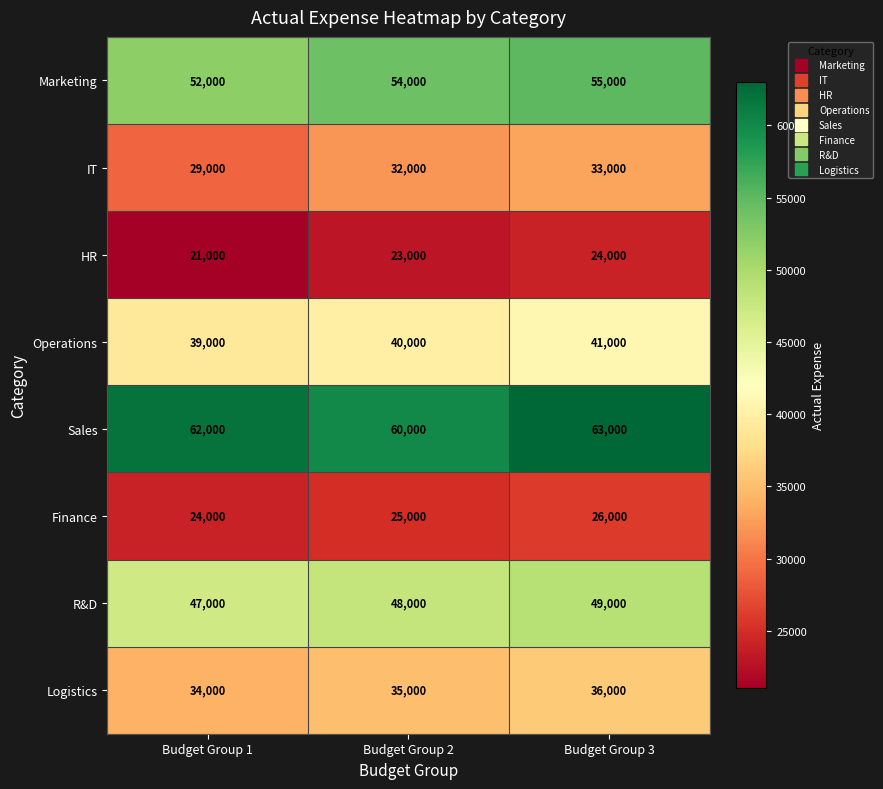

True or false: Operations has a value of 40000 at Budget Group 2.

True